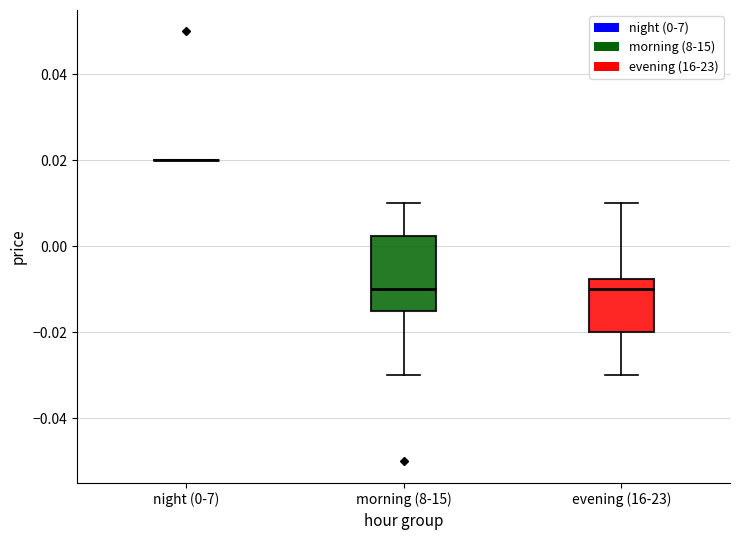

Reading left to right, transcribe this box plot: for each box, give where its median line is, the range the box spans, and where its two whiskers end, as read against the y-axis. The values are not printed on the chart, so give them approximately, as read against the axis.

night (0-7): box collapsed to a line at 0.020, whiskers 0.020 to 0.020
morning (8-15): median -0.010, box -0.014 to 0.002, whiskers -0.030 to 0.010
evening (16-23): median -0.010, box -0.020 to -0.008, whiskers -0.030 to 0.010